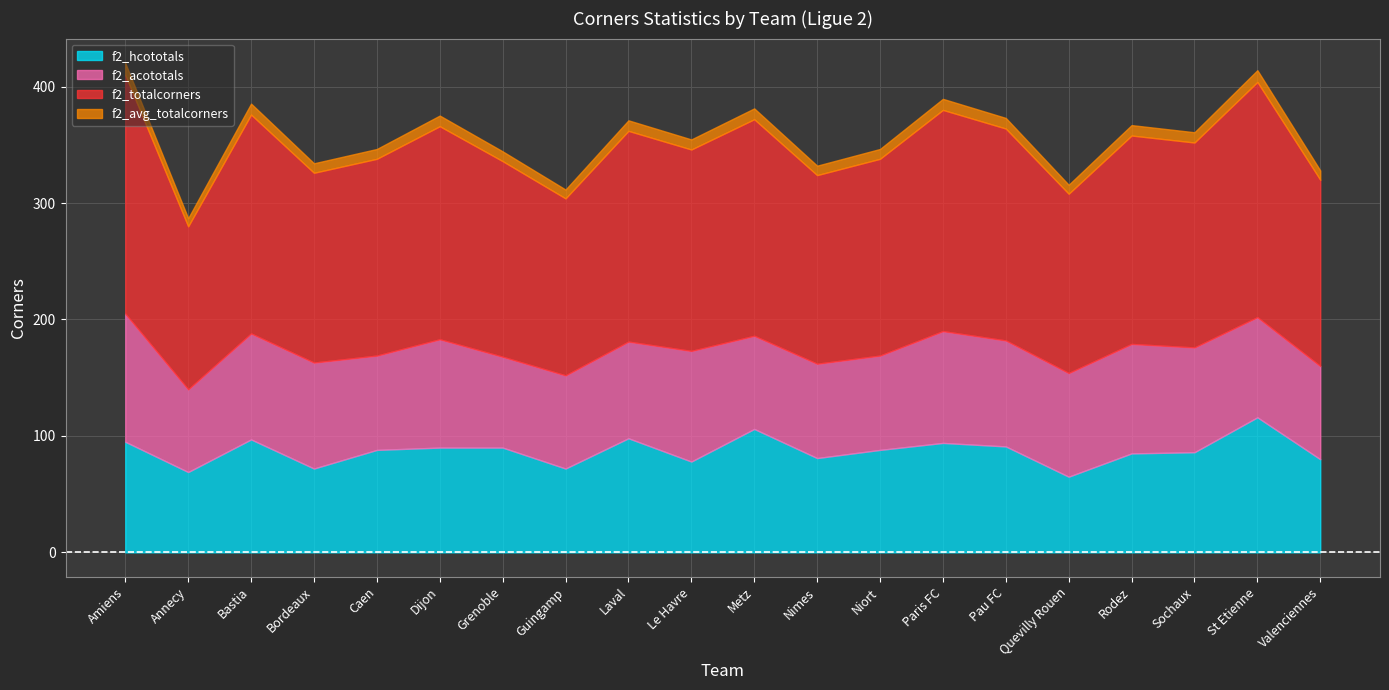

Which series has the largest range (max minus min)?

f2_totalcorners